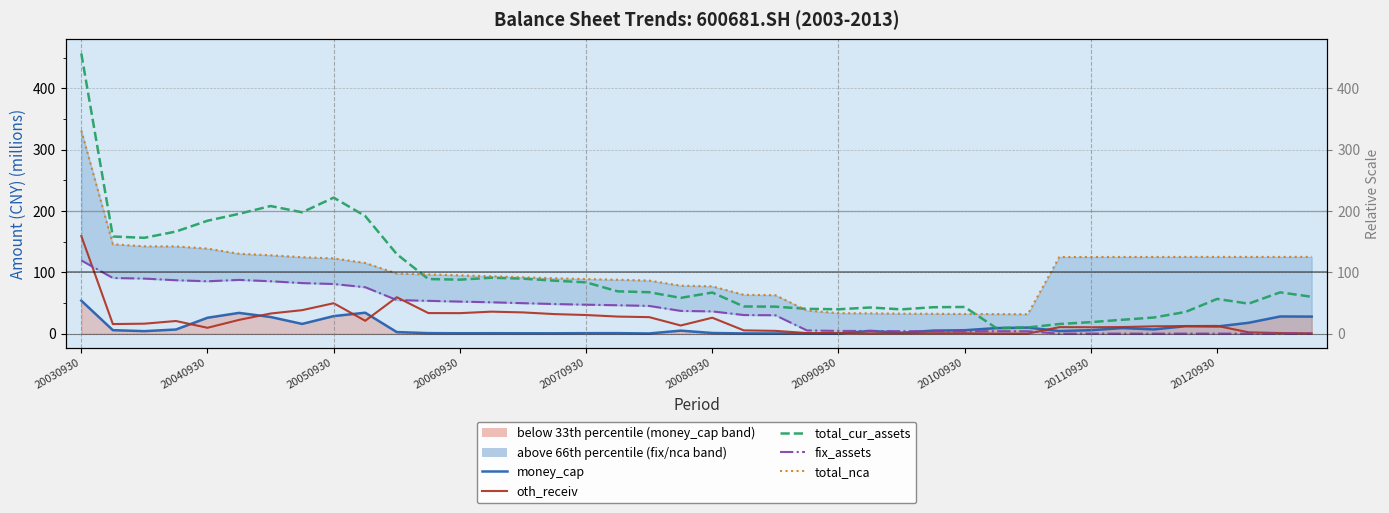

What is the total value across all series at 20090930?

78.7